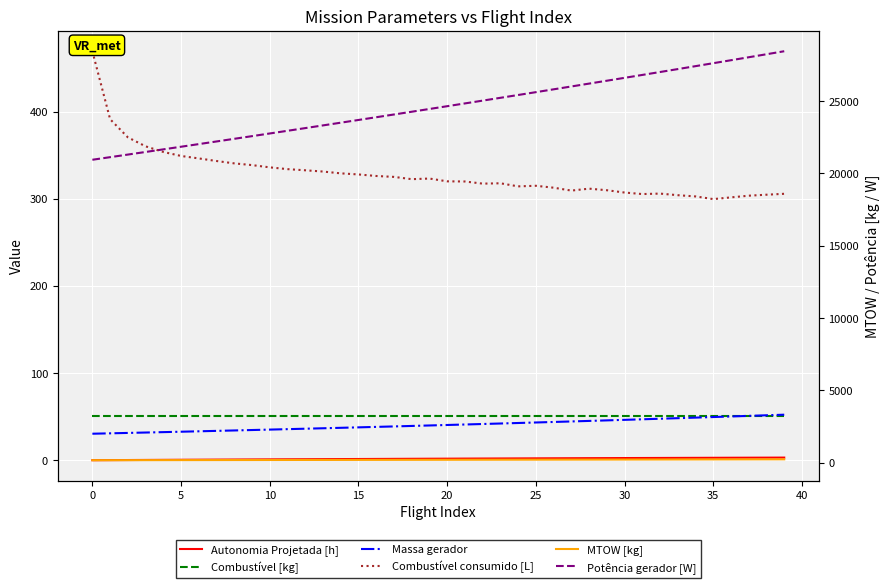

How many series are shown in this chart?

6